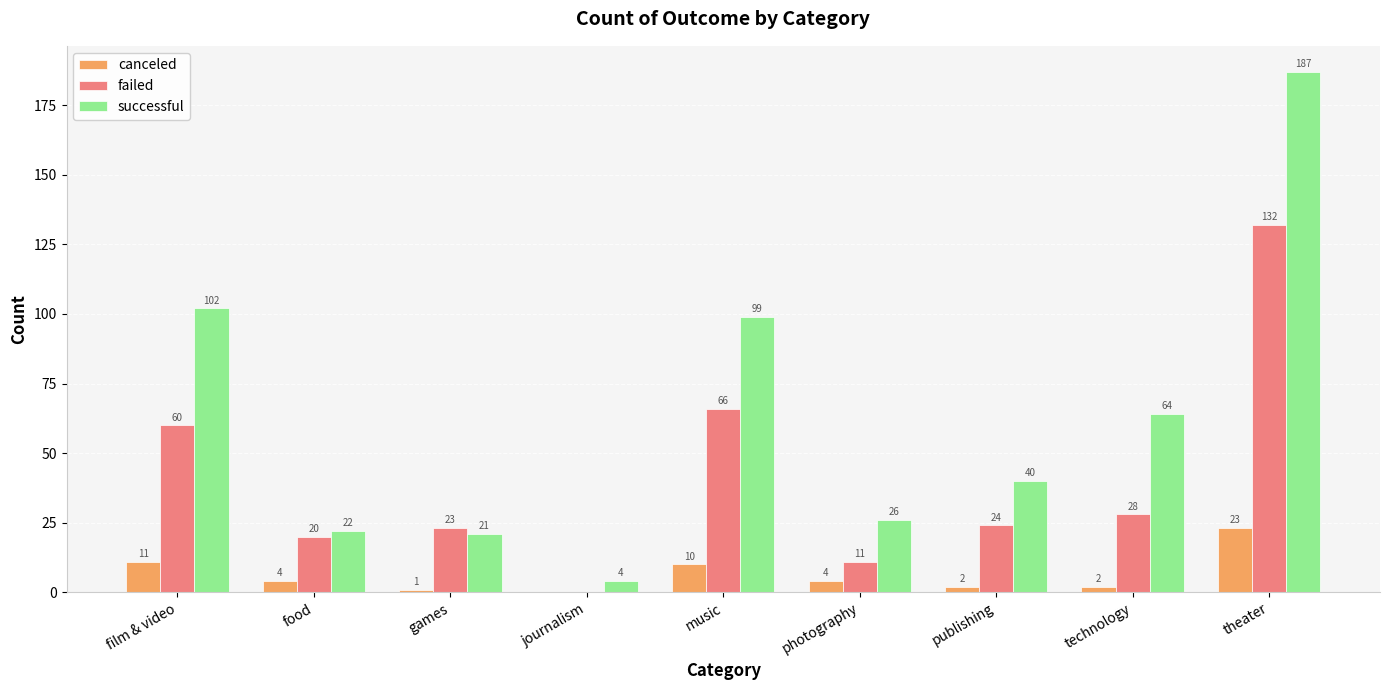

At which label does failed reach its peak?

theater